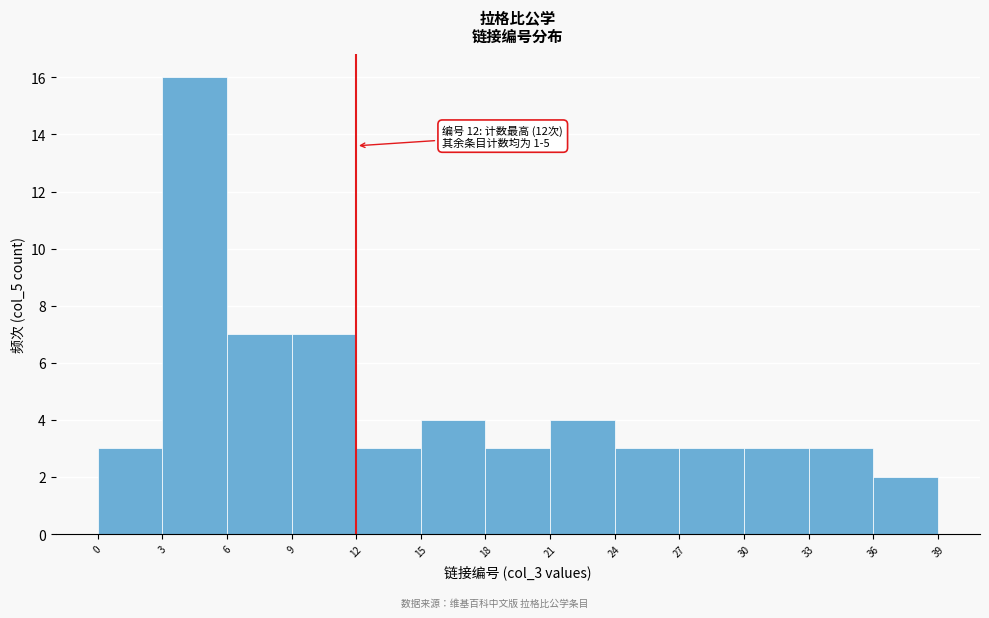

Over which range of the x-axis is the bar tallest?

3 to 6